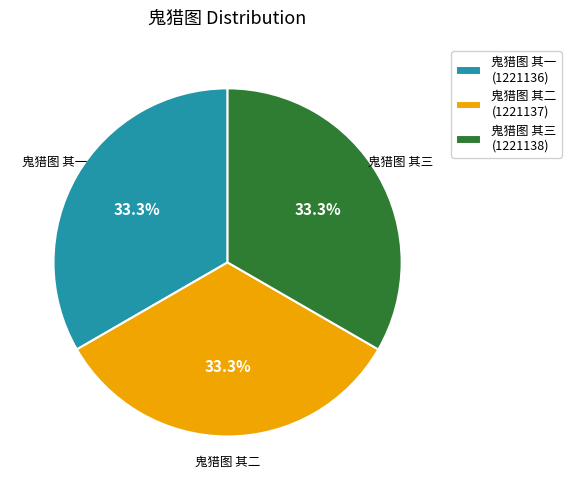

Is the sum of 鬼猎图 其三 and 鬼猎图 其一 greater than half?

Yes